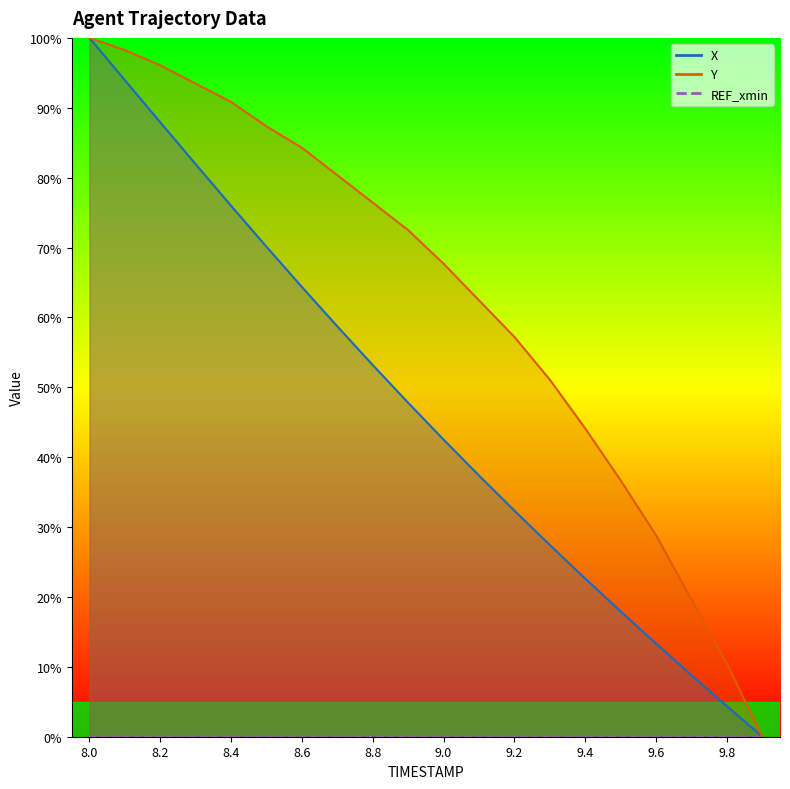

At which category is the sum across all series the highest?

8.0